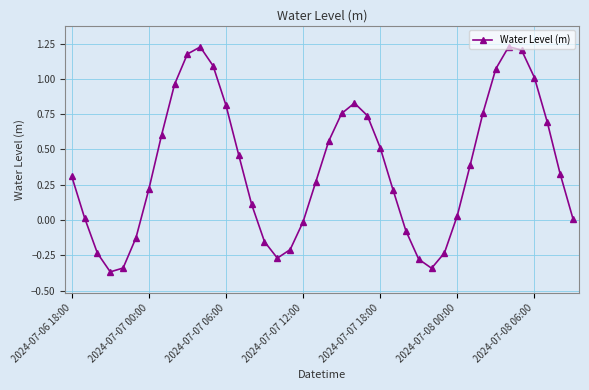

What is the sum of all values?

15.0